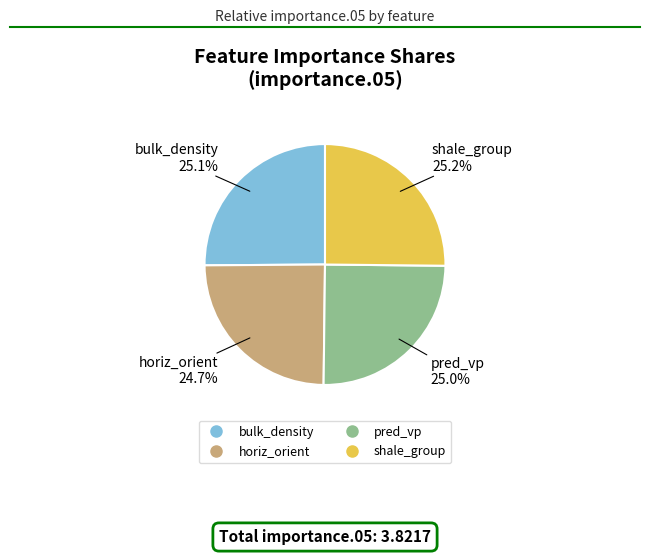

Is there any slice that represents more than half of the pie?

No